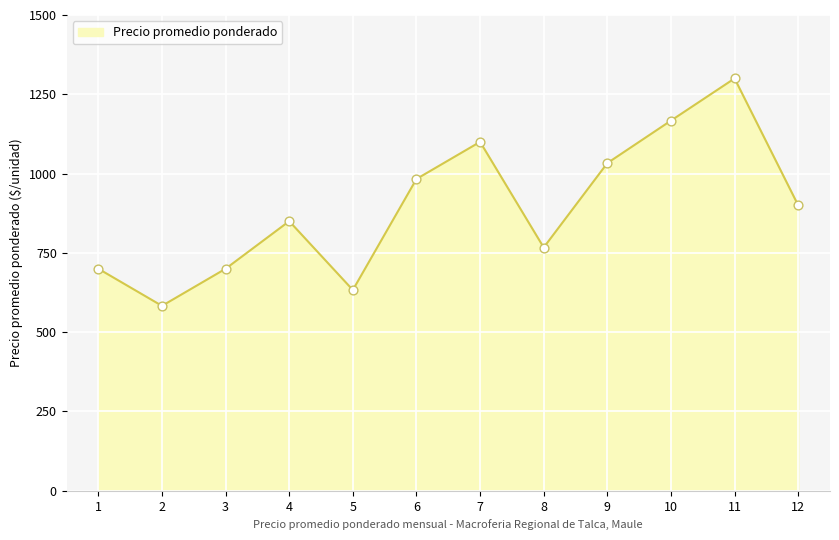

What is the ratio of the value at 9 to the value at 4?

1.2